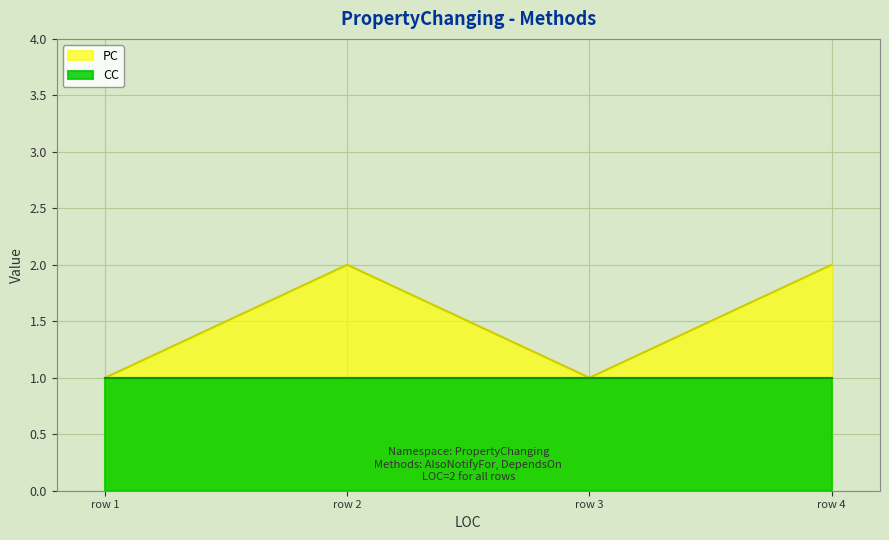

How many lines are shown in the chart?

2